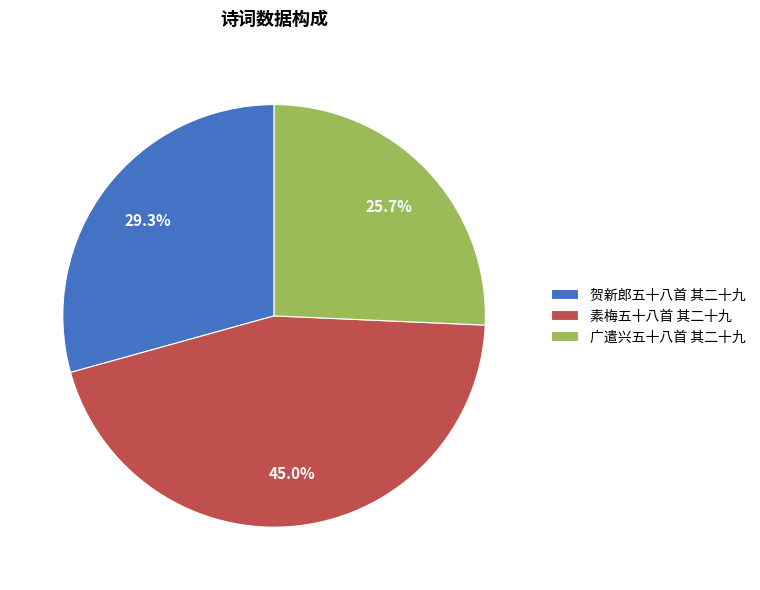

Which slice is the largest?

素梅五十八首 其二十九